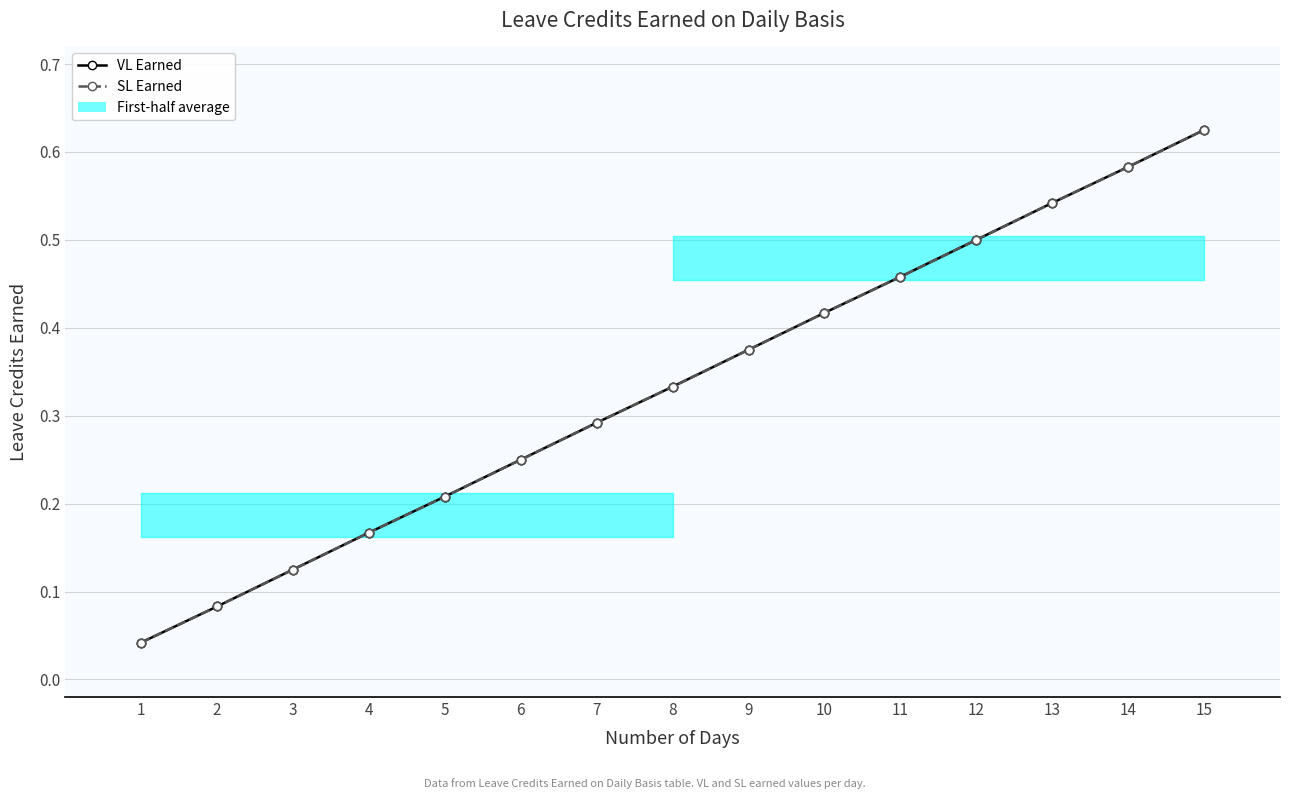

Count the number of categories in the chart.

15